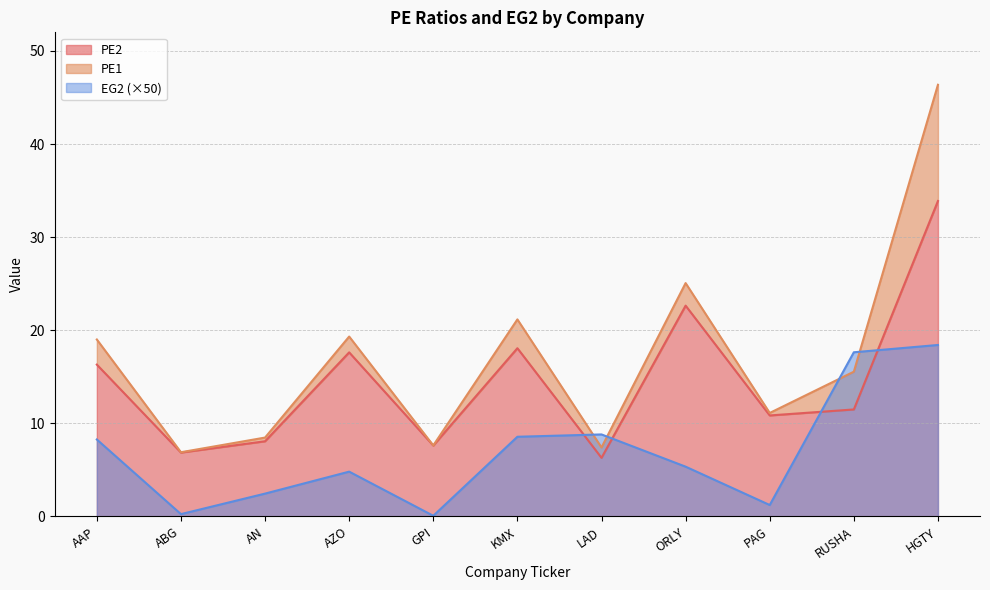

Is the value of EG2 at AZO greater than the value of PE2 at PAG?

No